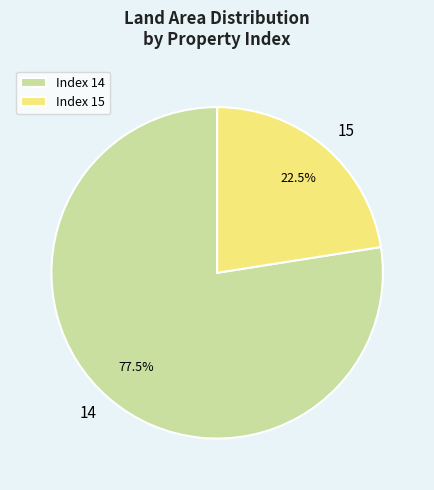

How many segments does this pie chart have?

2